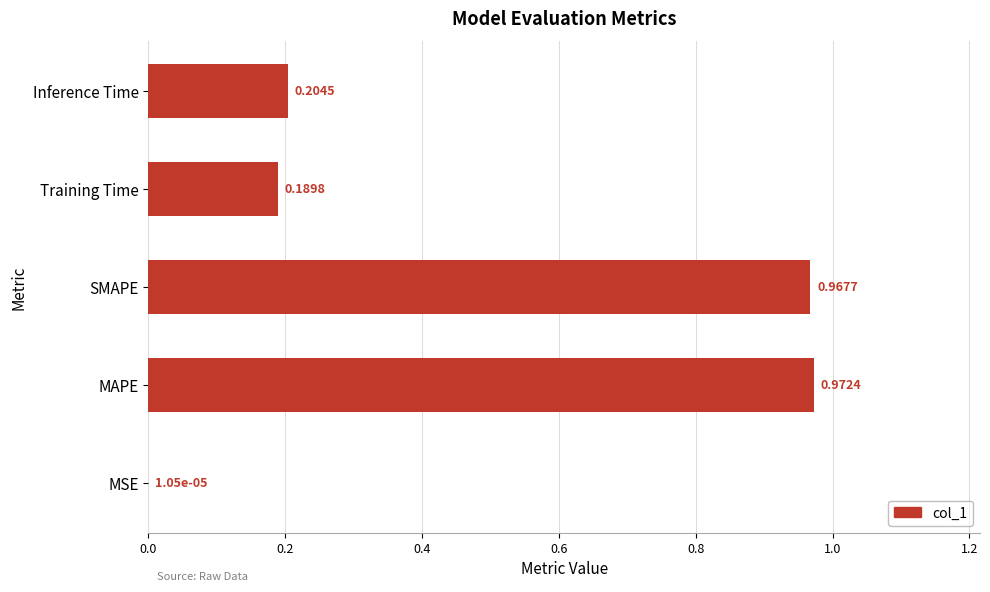

Which has a higher value, MSE or Inference Time?

Inference Time